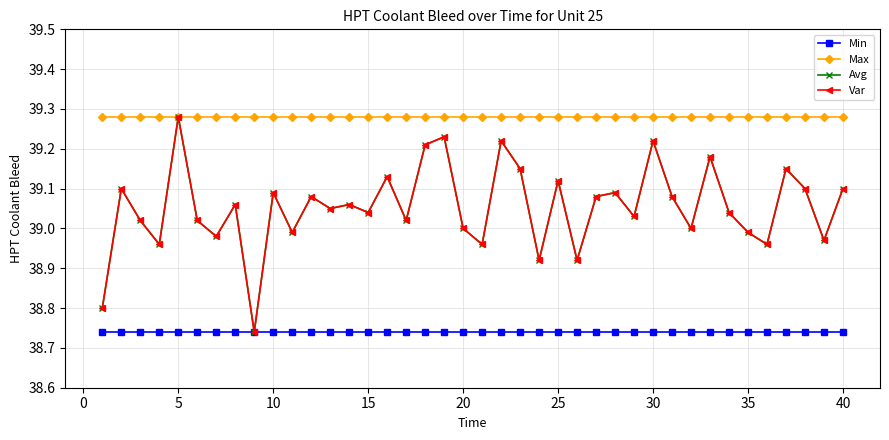

Is this an area chart (filled region under the line)?

No